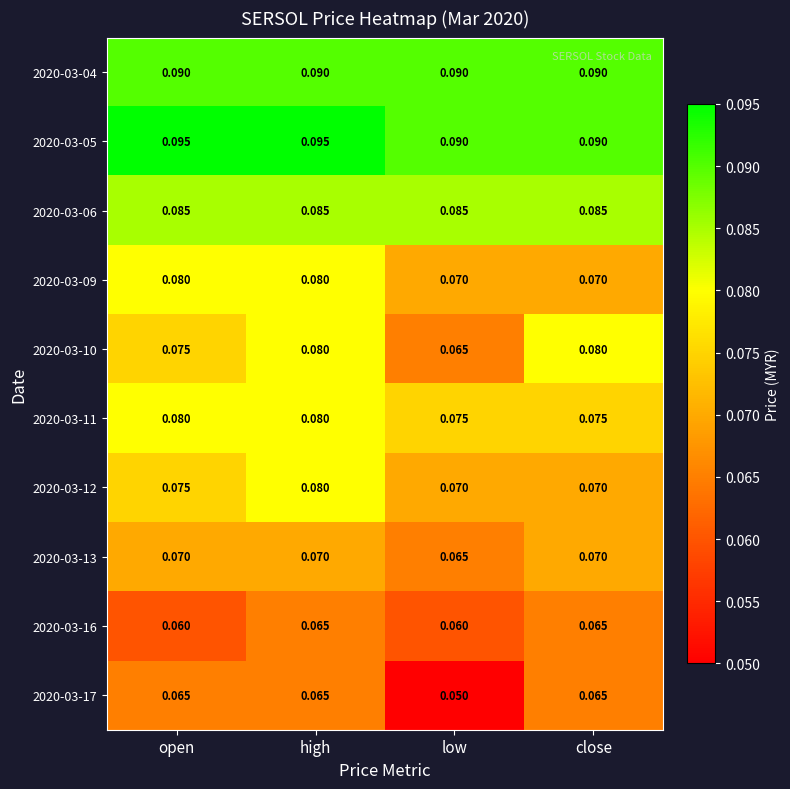

Is the value of 2020-03-10 at high greater than the value of 2020-03-16 at low?

Yes